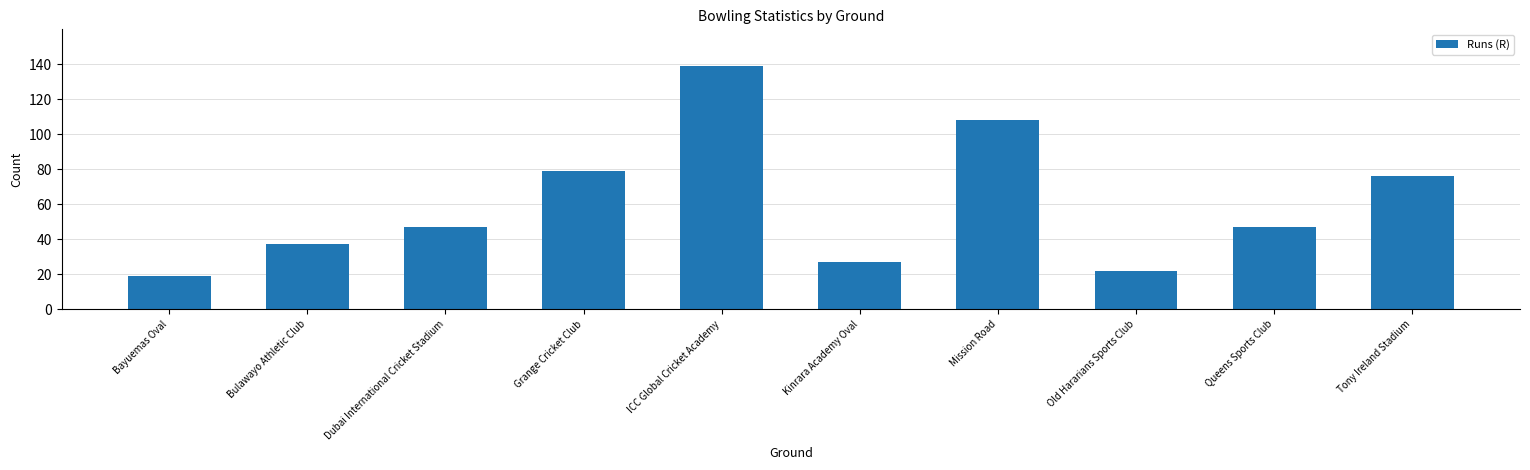

How many bars are there in total?

10